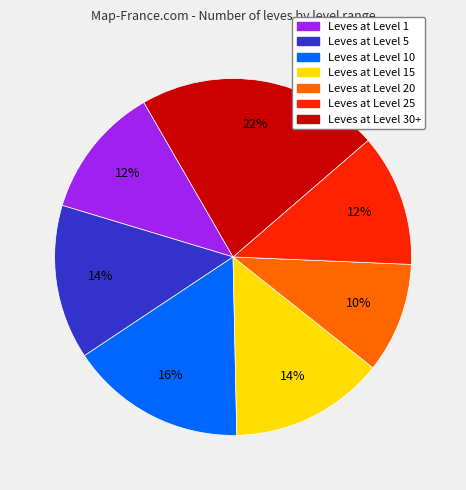

To the nearest percent, what is the average slice percentage?

14%